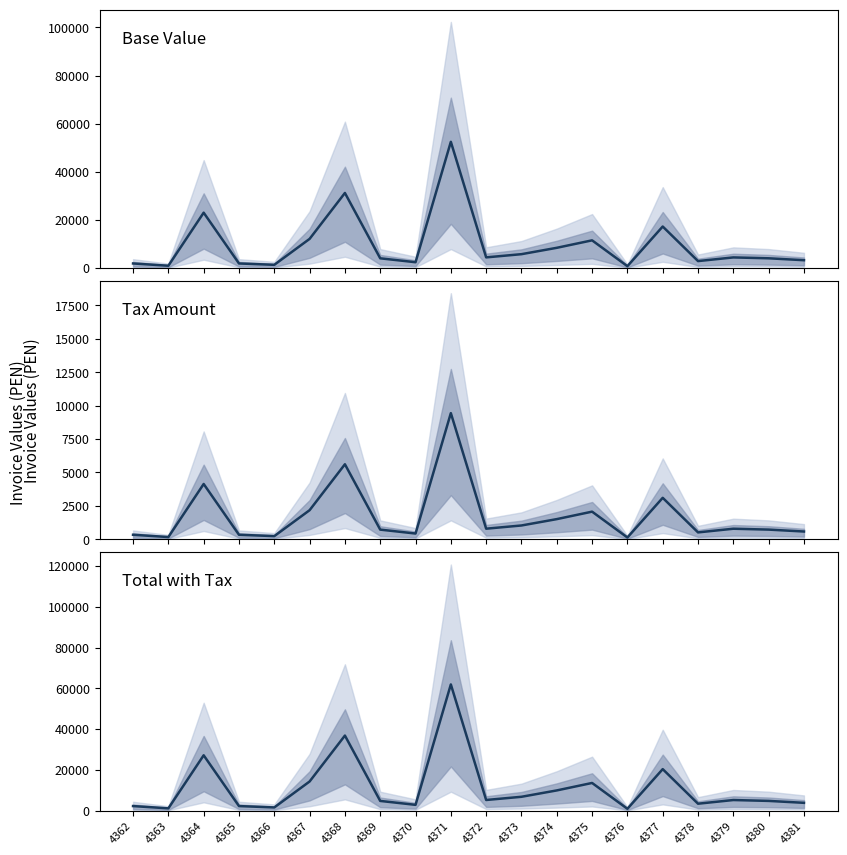

What is the value of the Total with Tax (col_18) point at the 5th from the left?

1560.5